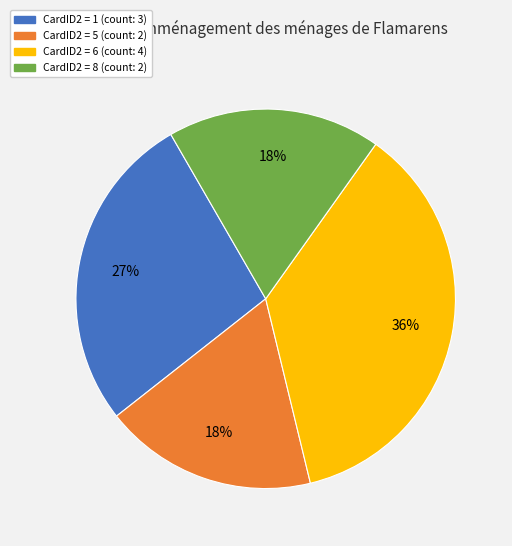

Does any single category account for the majority?

No